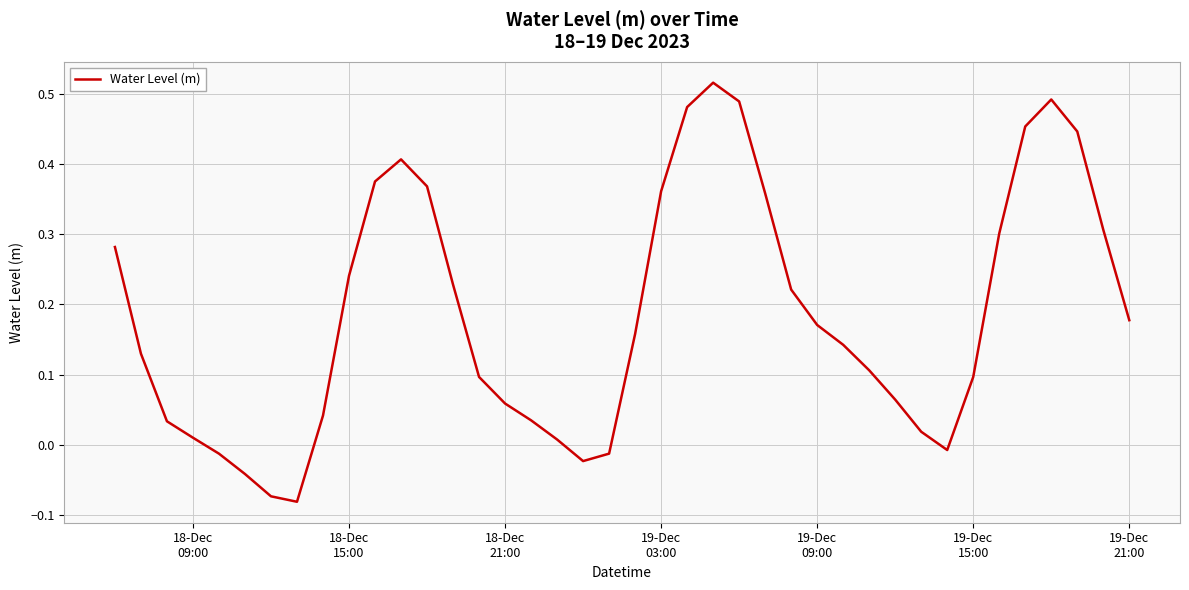

What is the difference between the maximum and minimum values?

0.6